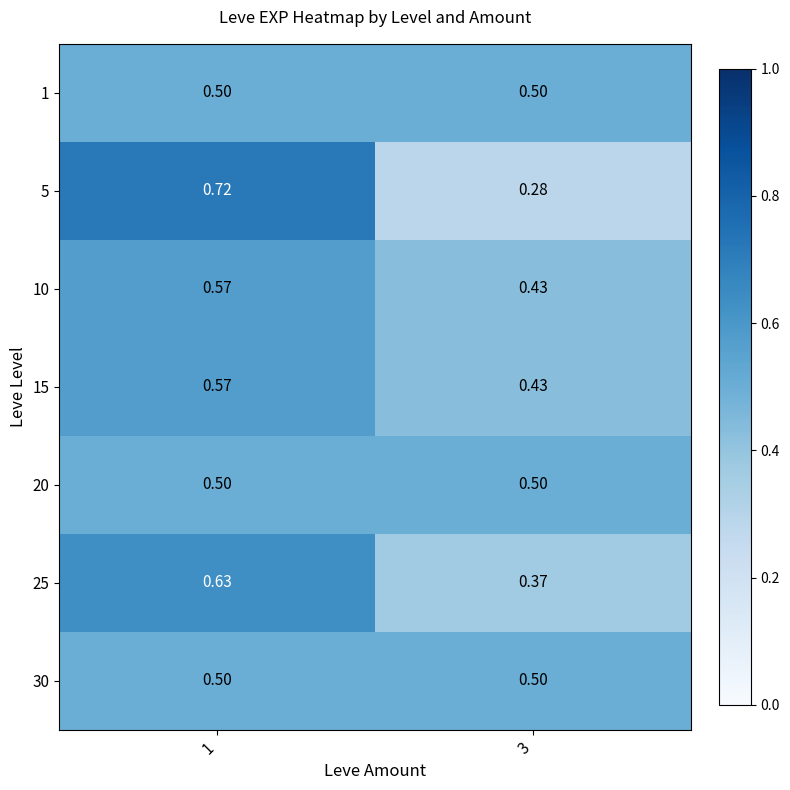

Reading right to left, what are all the values shown in this chart?

1: 3=0.5	1=0.5
5: 3=0.3	1=0.7
10: 3=0.4	1=0.6
15: 3=0.4	1=0.6
20: 3=0.5	1=0.5
25: 3=0.4	1=0.6
30: 3=0.5	1=0.5